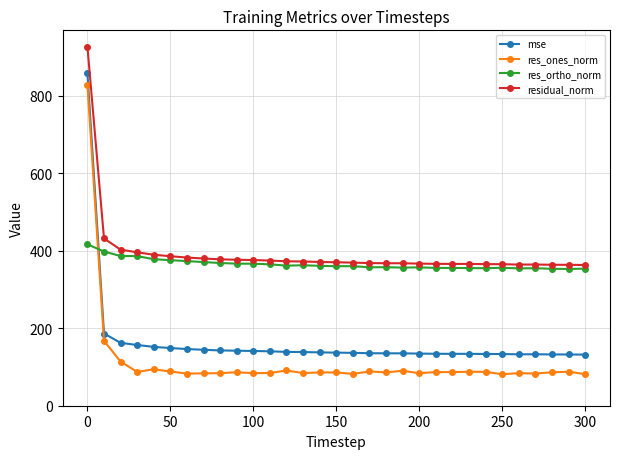

What is the sum of all mse values?

5081.0